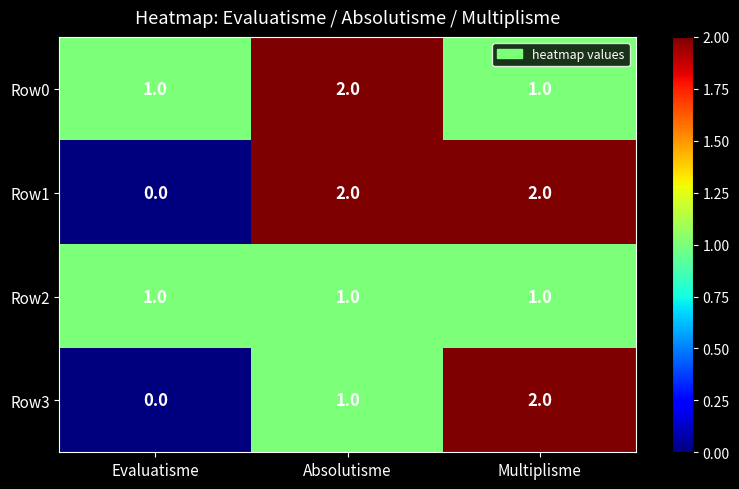

What is the sum of all Row3 values?

3